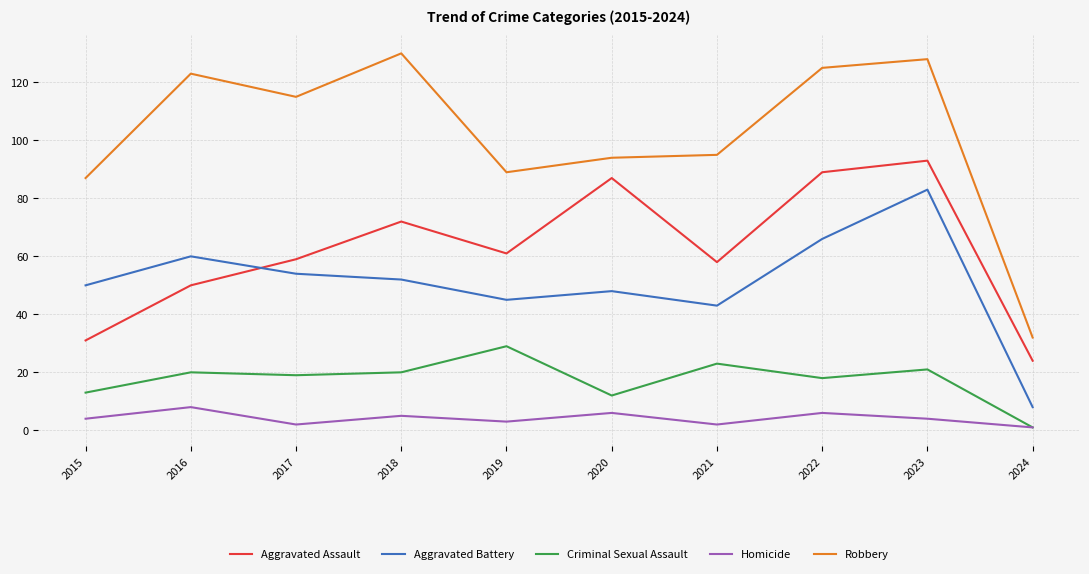

The value of Robbery at 2015 is 32. True or false?

False